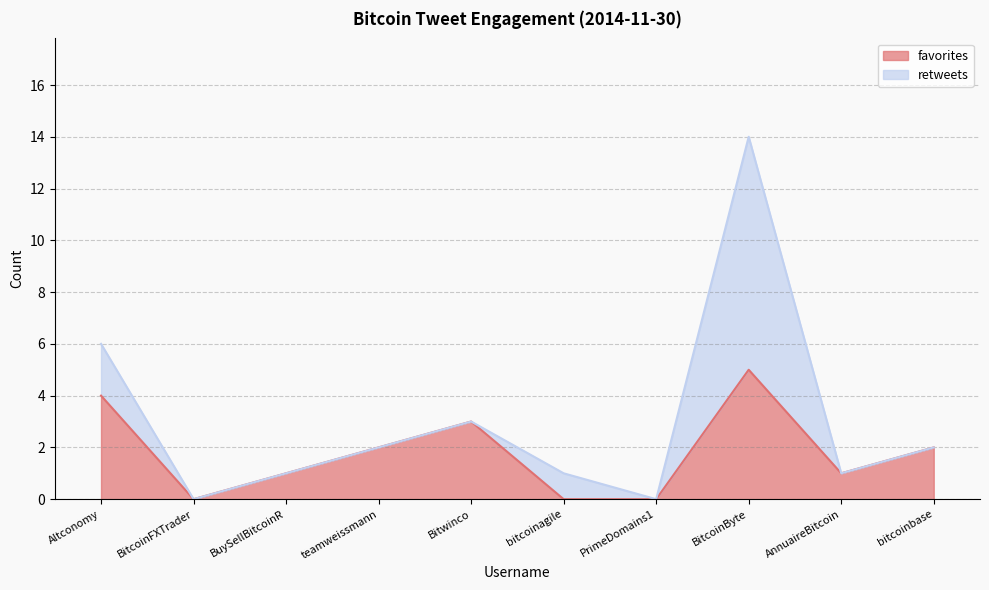

What is the highest value of the favorites series?

5